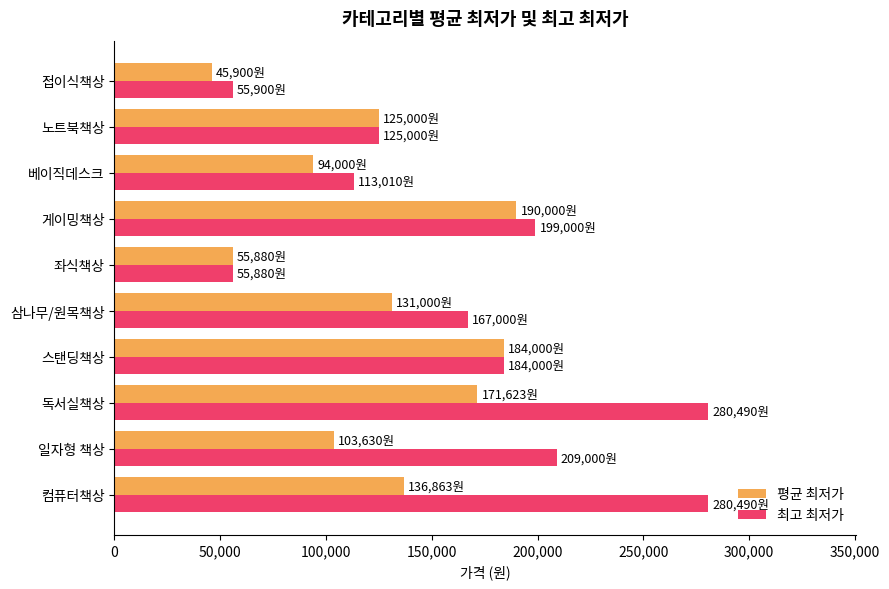

How many series are shown in this chart?

2